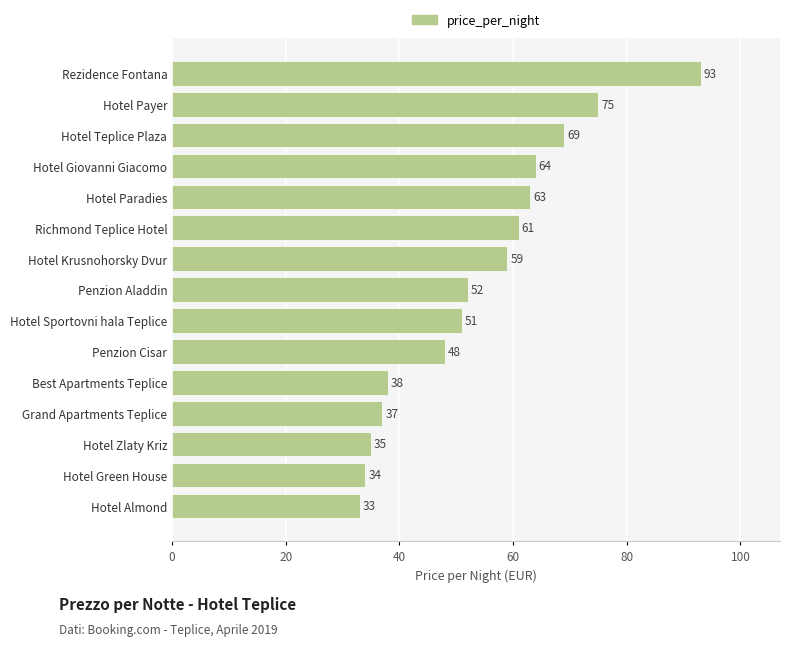

The value at Hotel Krusnohorsky Dvur is 29. True or false?

False